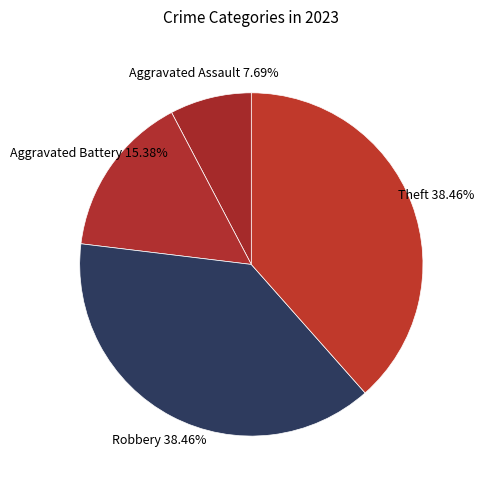

What is the largest slice in the pie chart?

Robbery